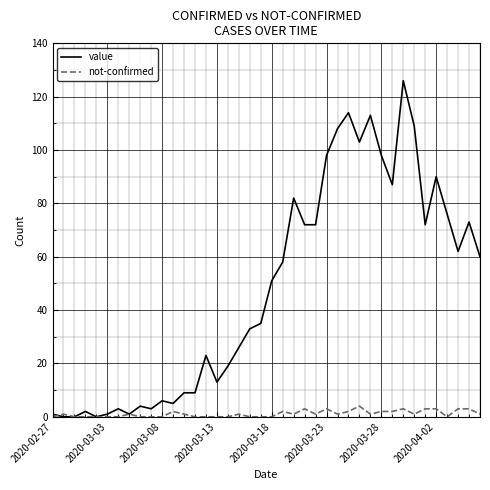

What are all the series names shown in the legend?

value, not-confirmed